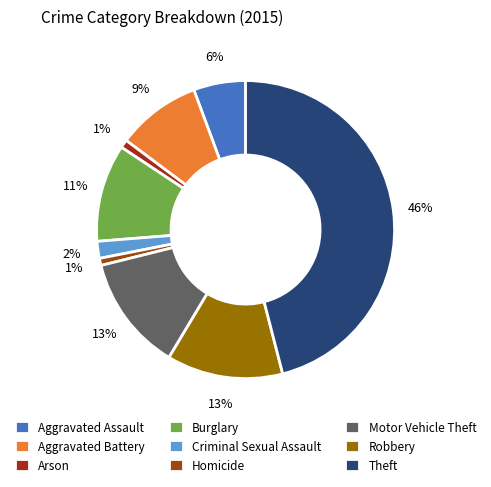

The Theft slice represents 46% of the pie. True or false?

True